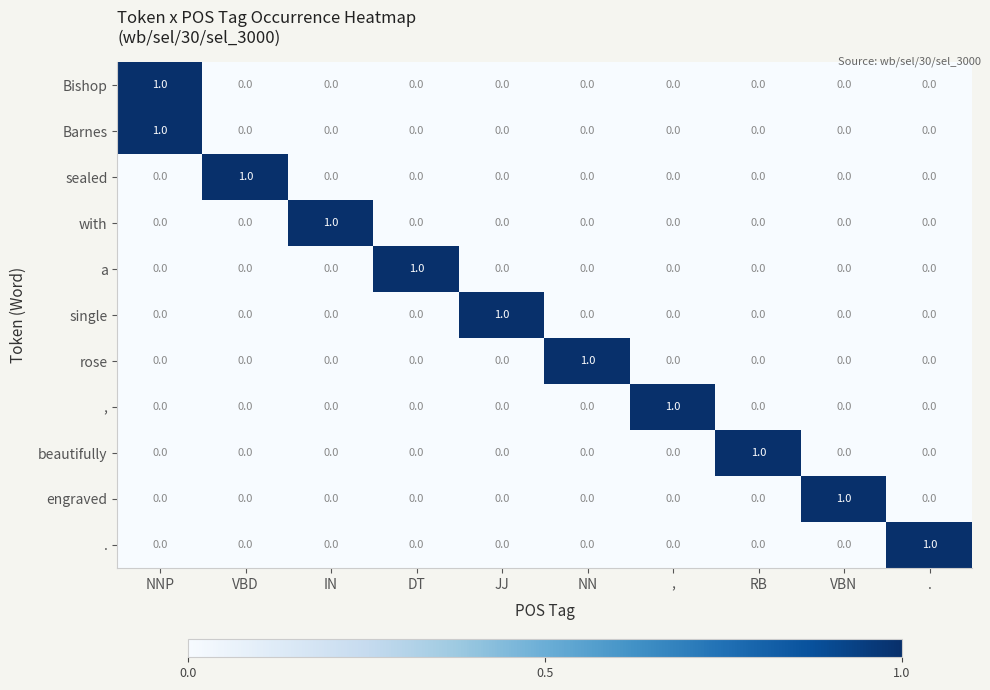

How many categories are shown in the chart?

10